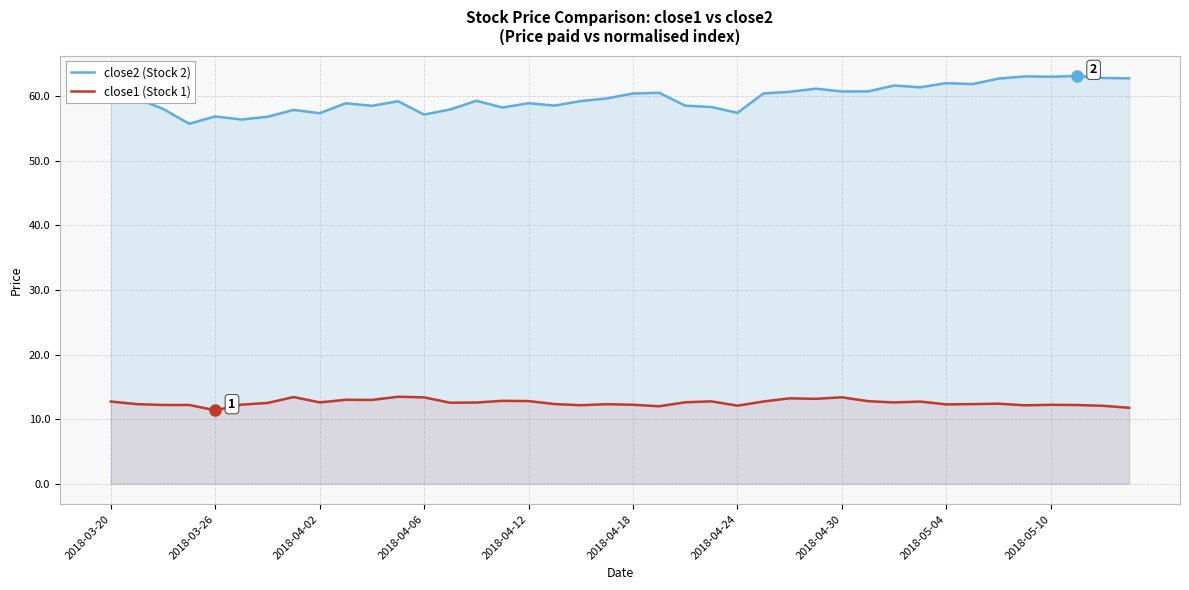

The close2 (Stock 2) series shows 107.5 at 25. True or false?

False